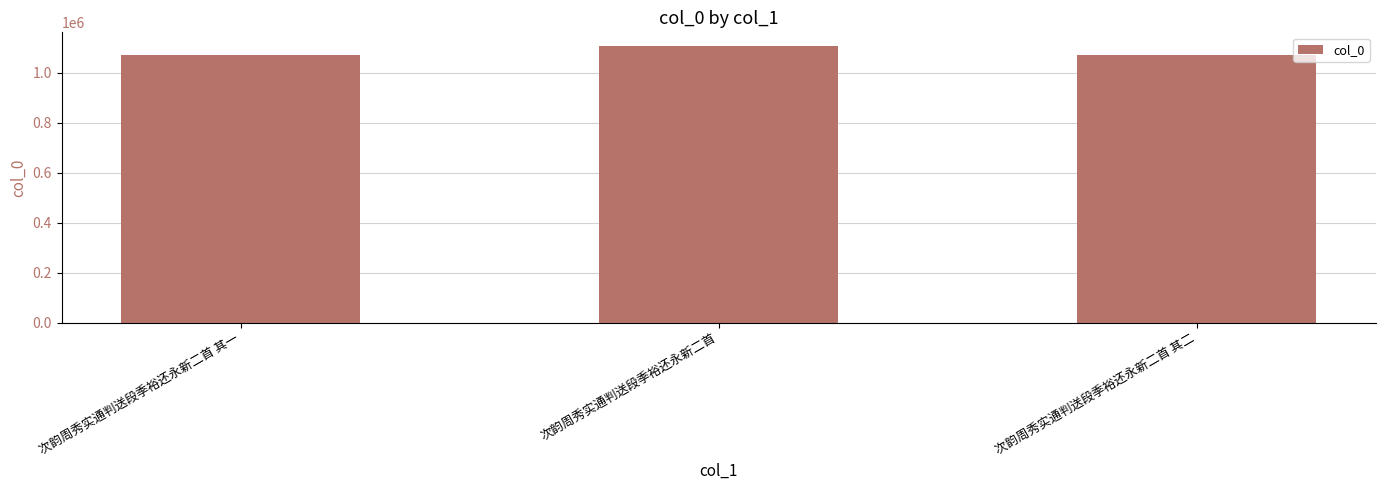

What is the label of the 3rd bar from the left?

次韵周秀实通判送段季裕还永新二首 其二